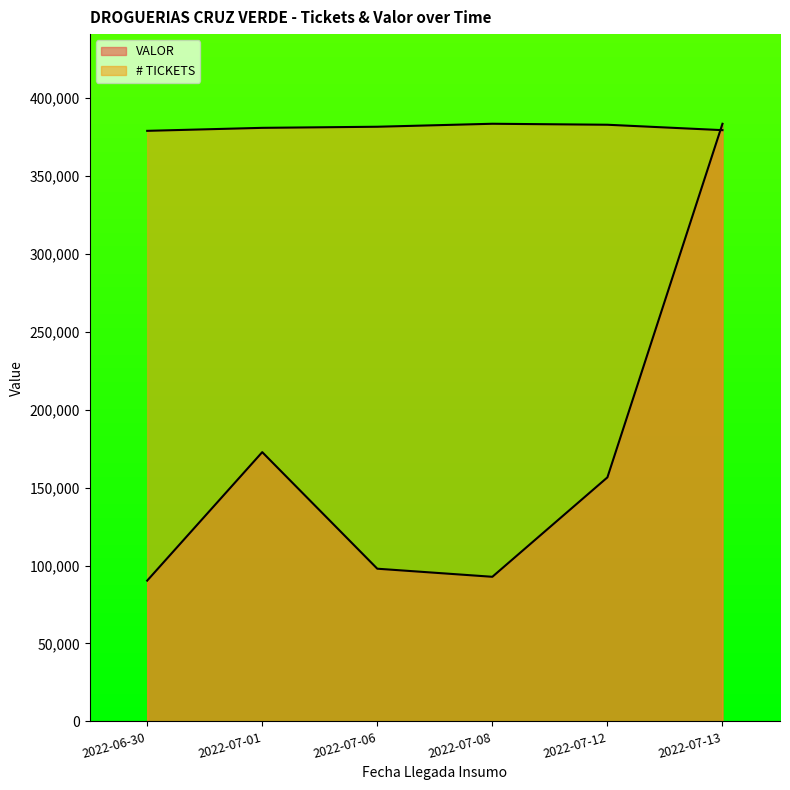

List the series in order of their peak value, highest first.

VALOR, # TICKETS